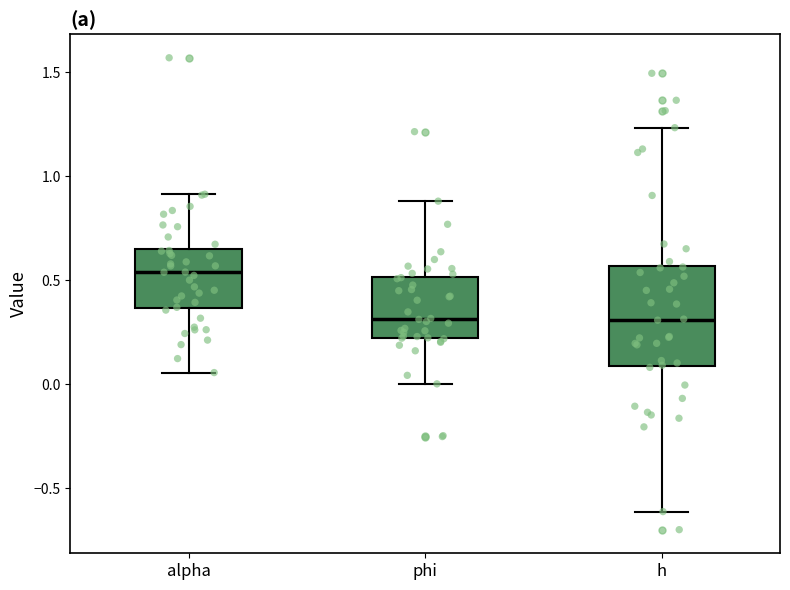

Which box's median line is the highest?

alpha